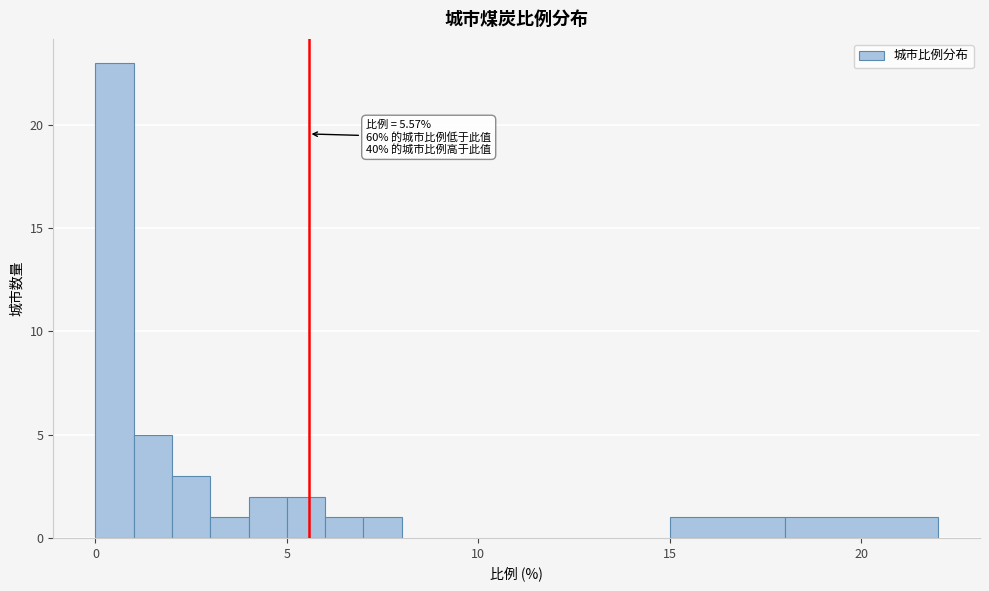

Read against the x-axis, roughly where is the centre of the tallest bar?

0.5